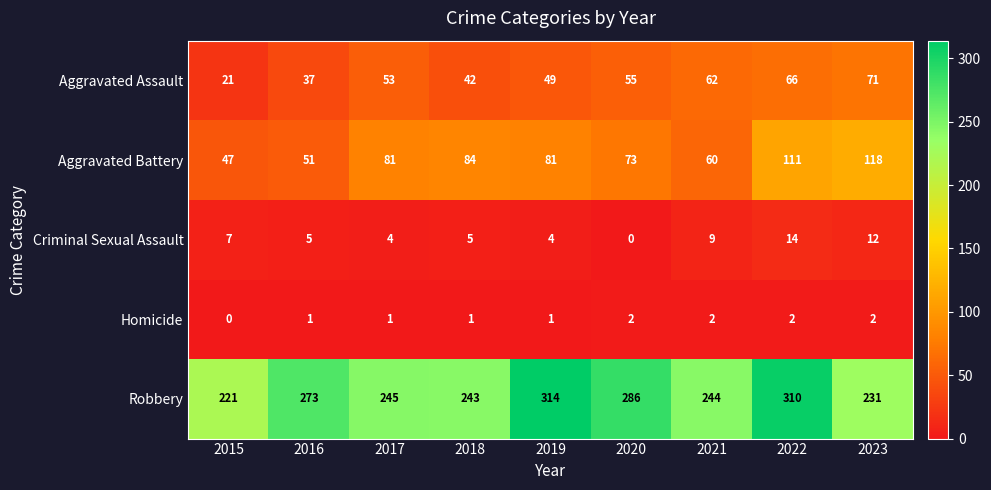

What is the spread (max minus min) of values at 2021?

242